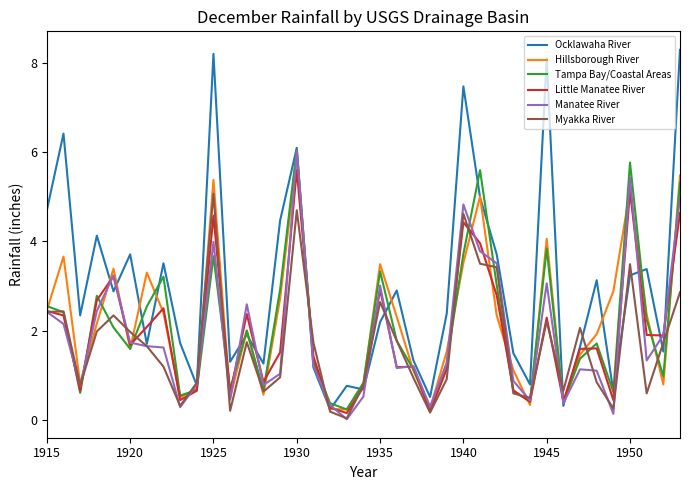

What is the greatest value displayed?

8.3